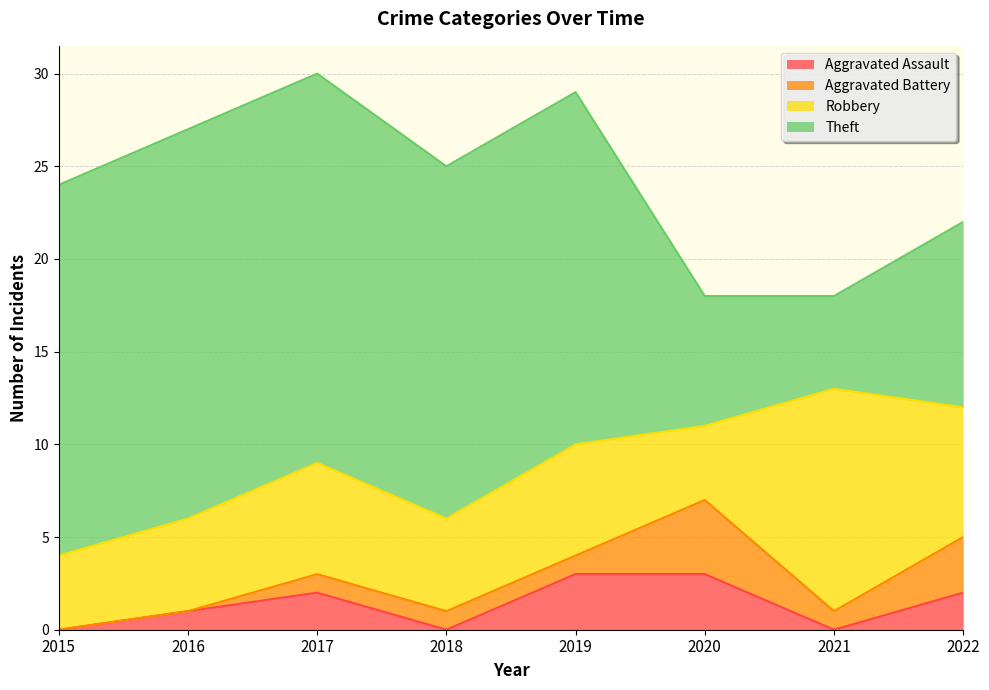

How many values in the Aggravated Battery series are below 1?

2